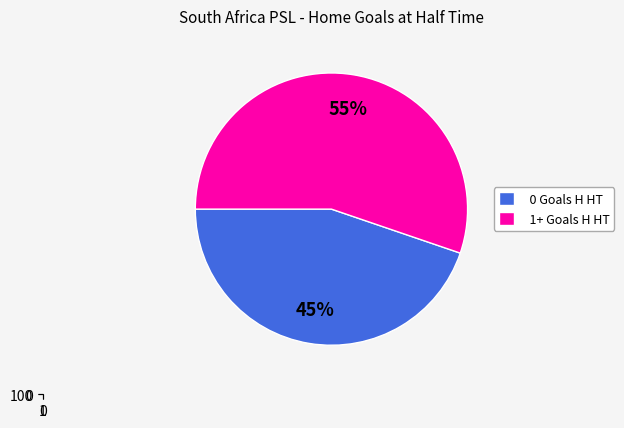

Which slice represents more than half of the pie?

1+ Goals H HT